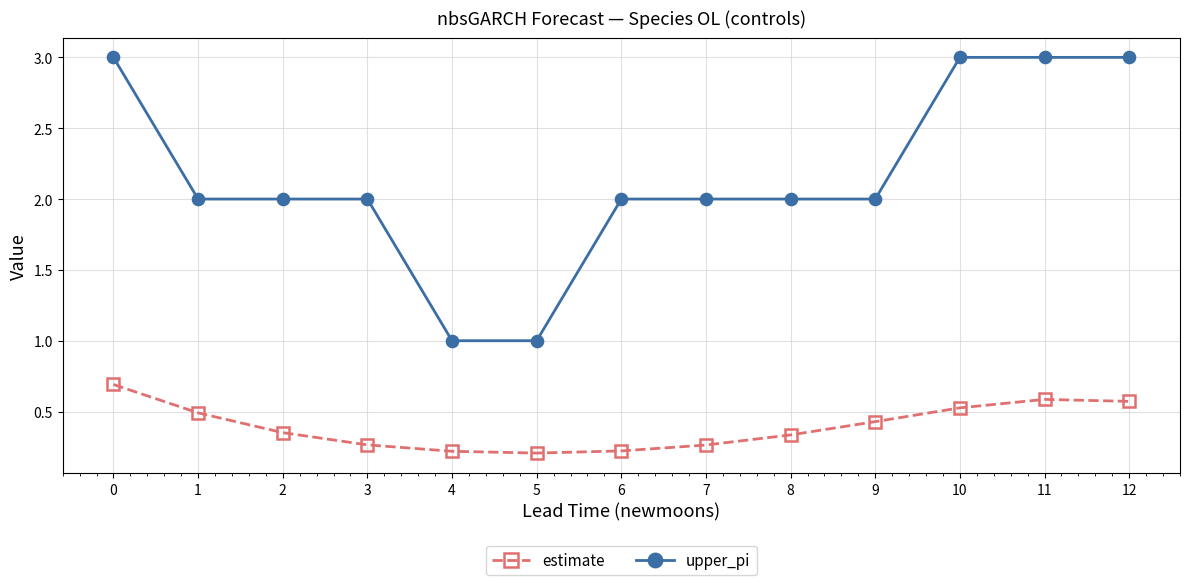

True or false: estimate and upper_pi cross at least once.

False